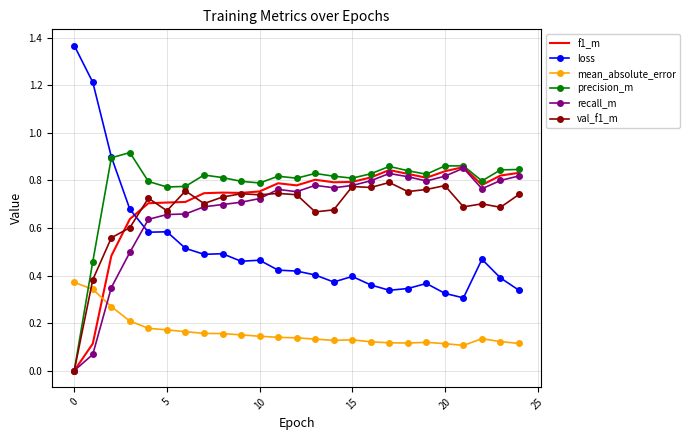

Which series has the largest total across all categories?

precision_m